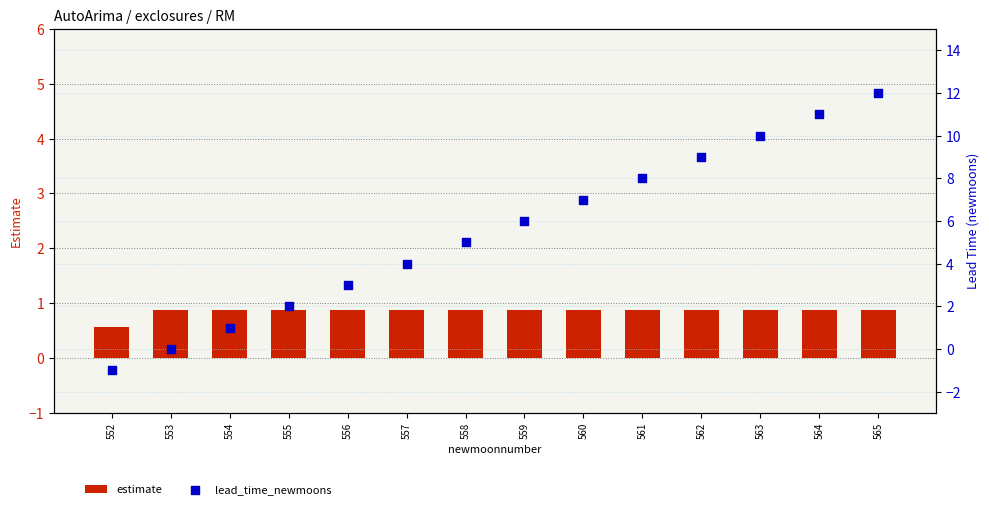

What is the total value across all series at 552?

-0.4